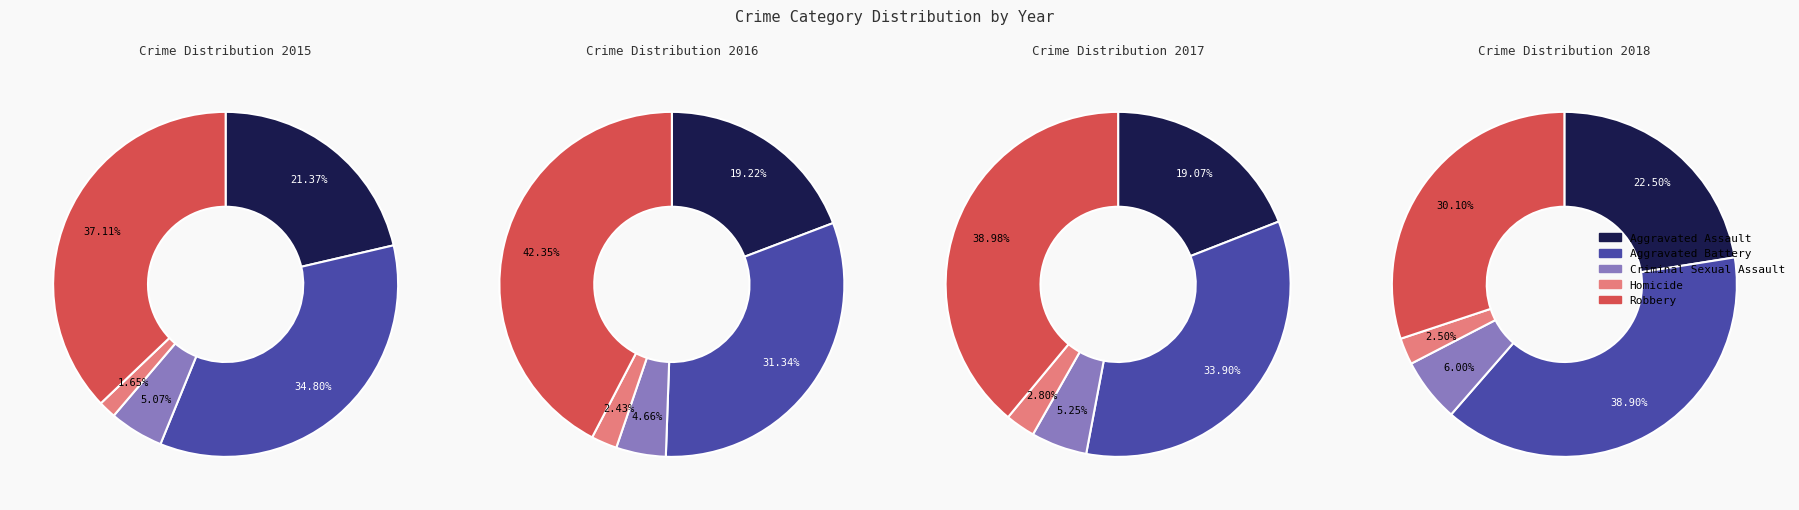

How many segments does this pie chart have?

5